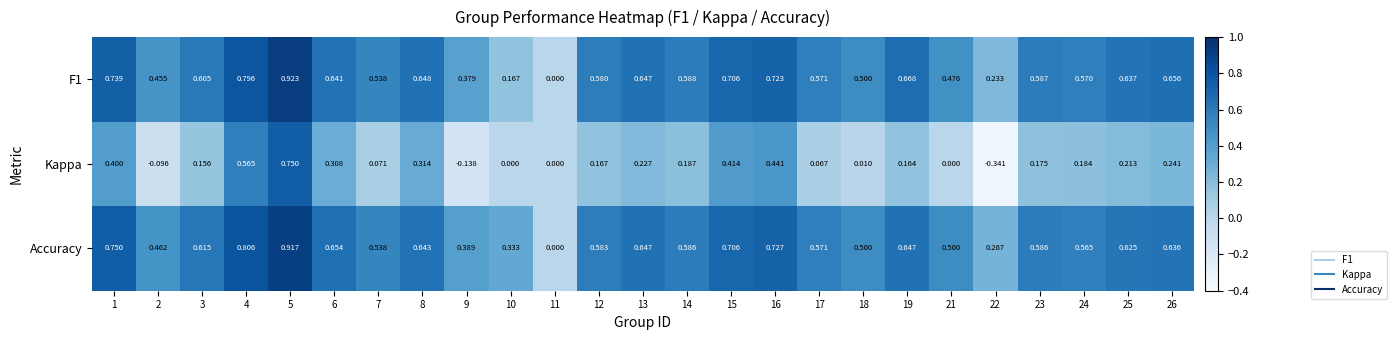

Count the number of categories in the chart.

25